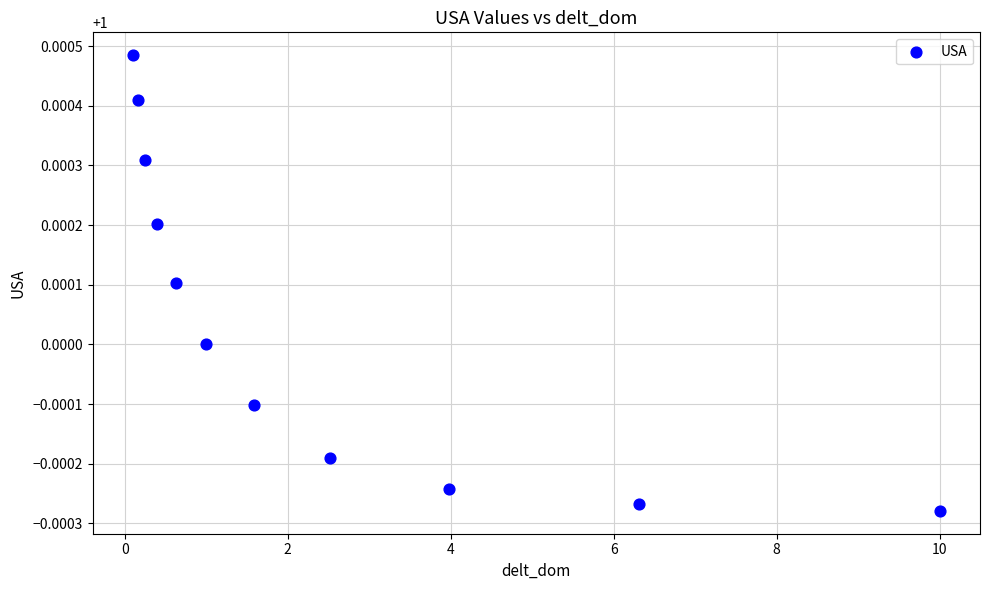

What is the range of X values (max minus min)?

9.9